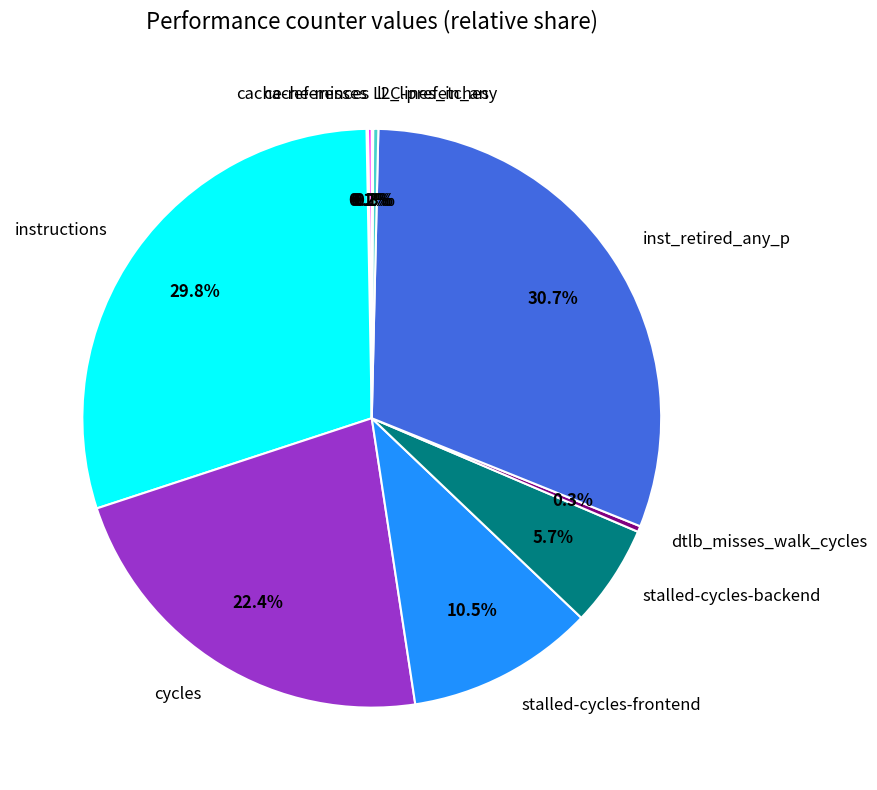

Does any single category account for the majority?

No